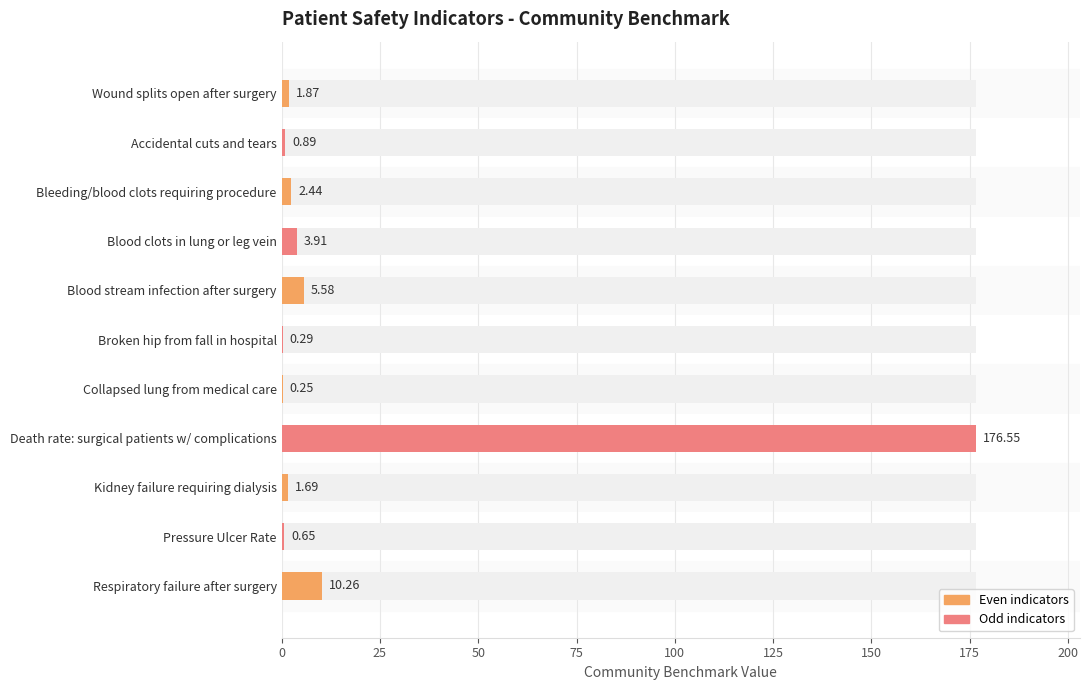

Count the number of values greater than 1.

7